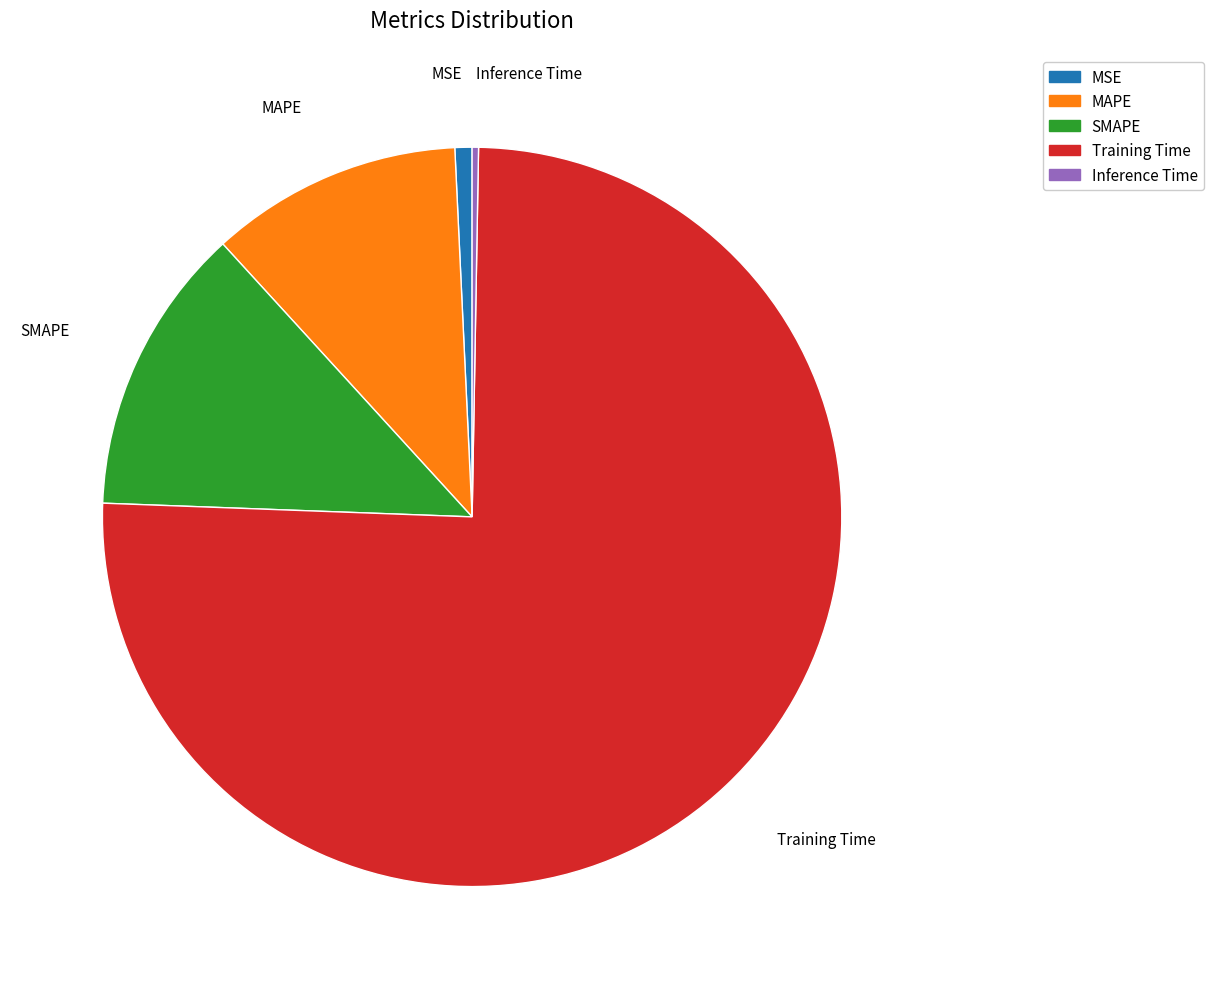

What is the majority slice?

Training Time